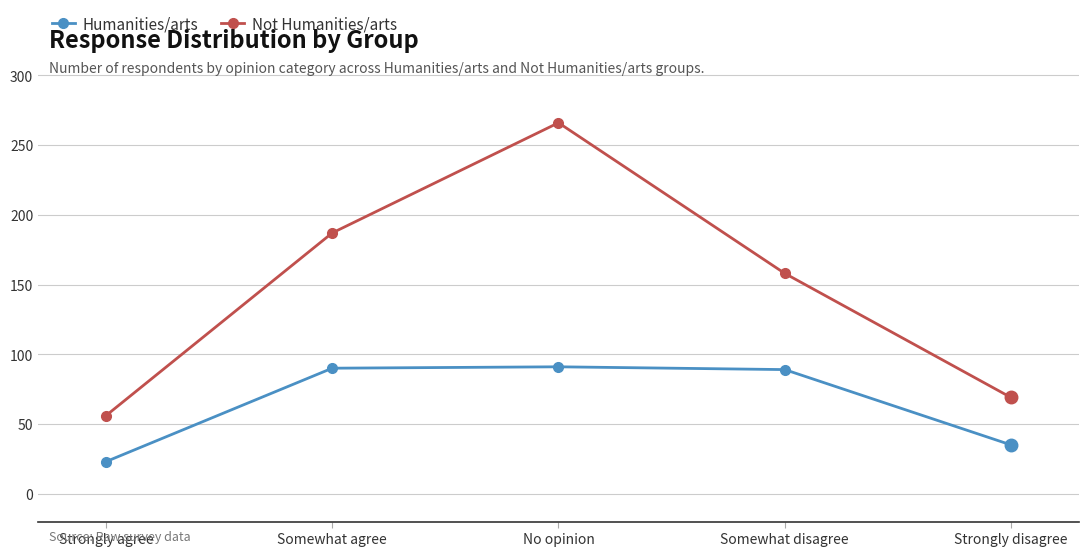

True or false: Humanities/arts has more than 2 points higher than both neighbors.

False